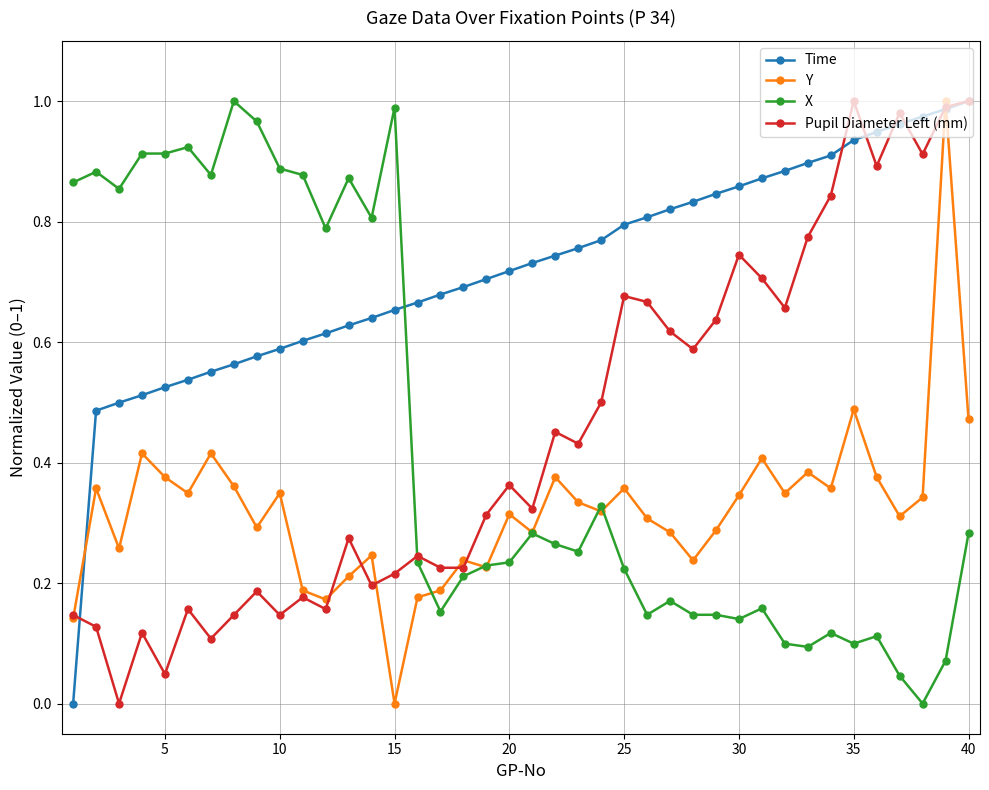

How many times do Time and X cross each other?

1